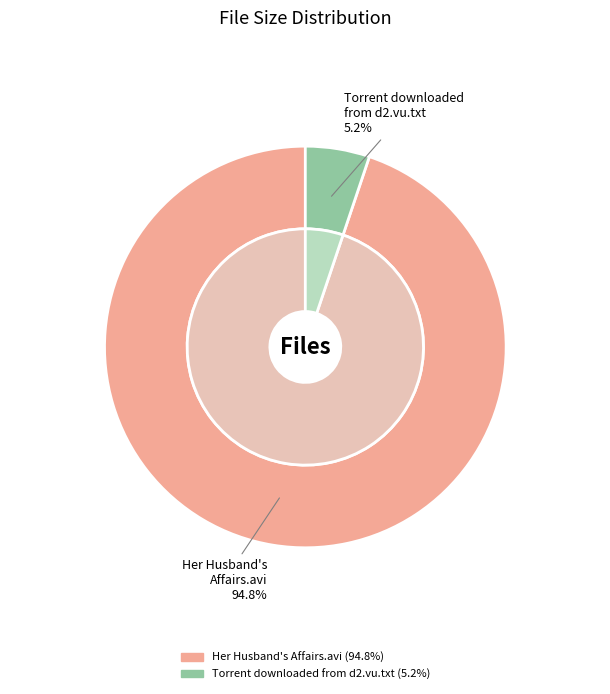

Does Torrent downloaded from d2.vu.txt represent more than half of the total?

No